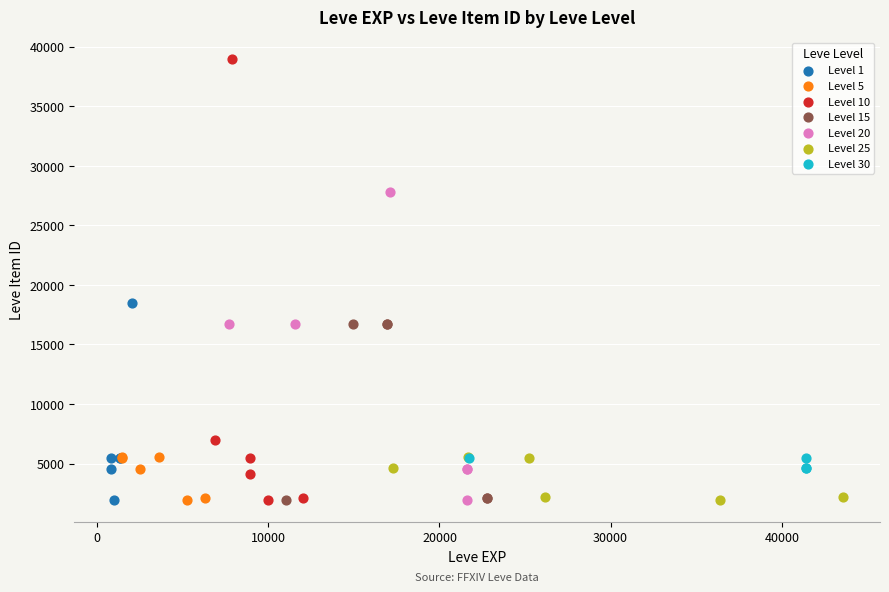

Which series reaches the maximum Y coordinate?

Level 10